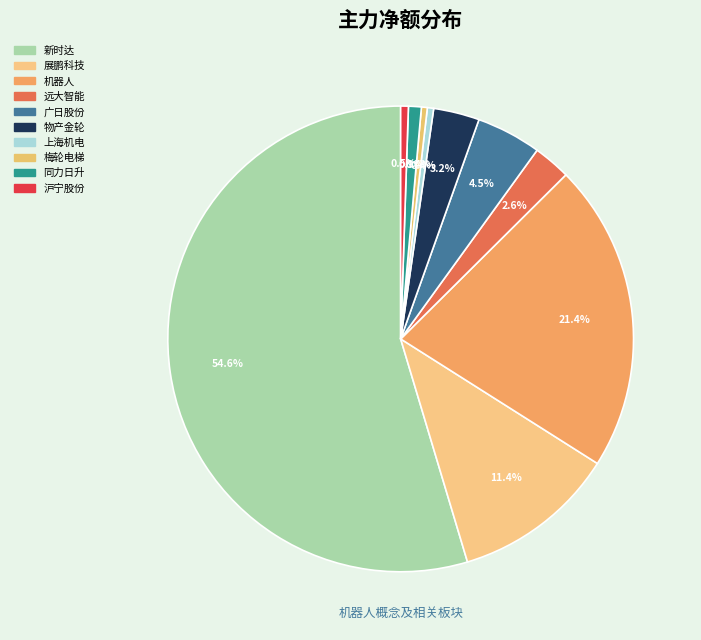

Does any single category account for the majority?

Yes